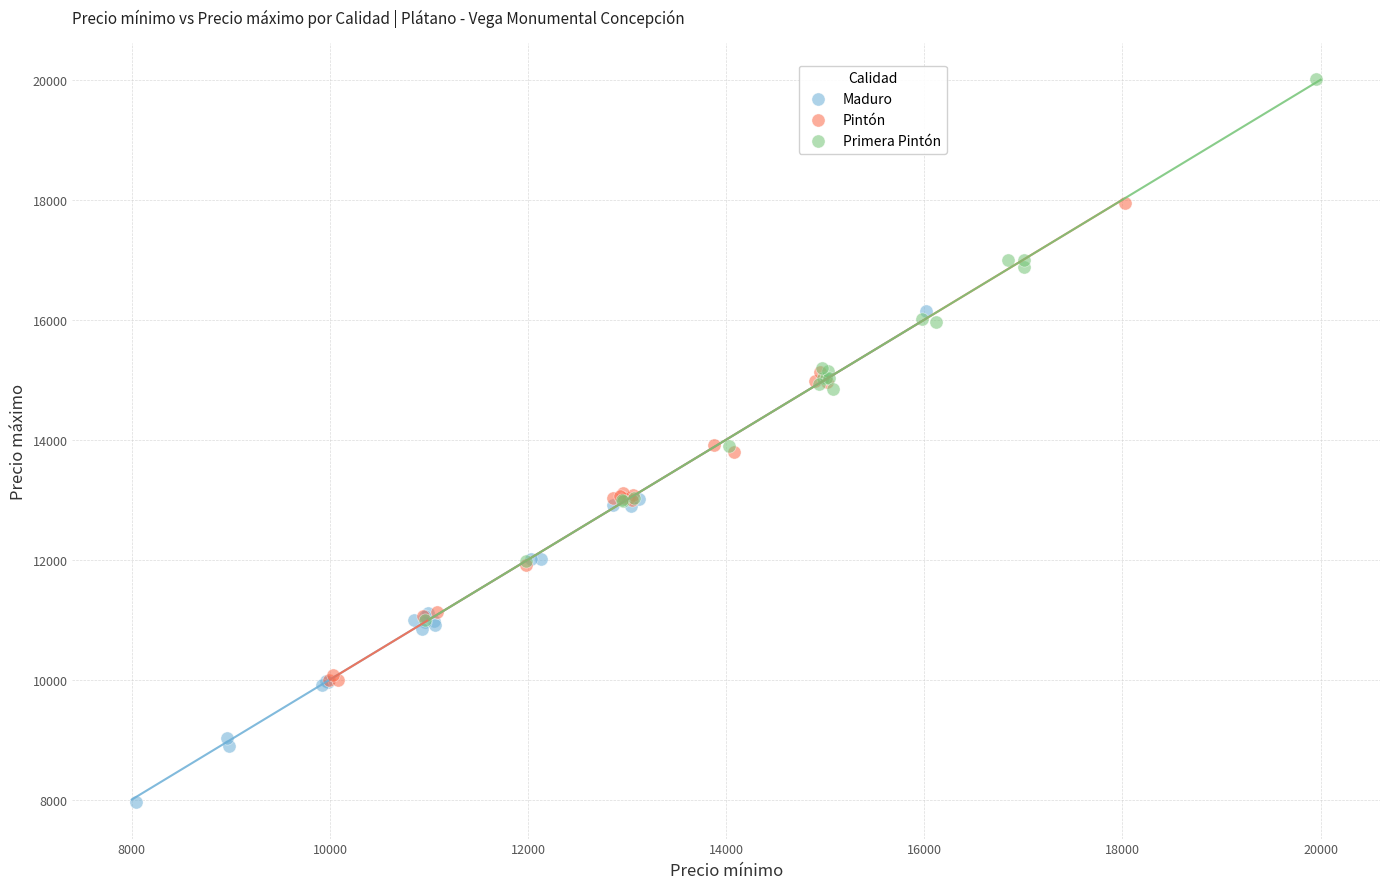

Which series contains the lowest Y value?

Maduro